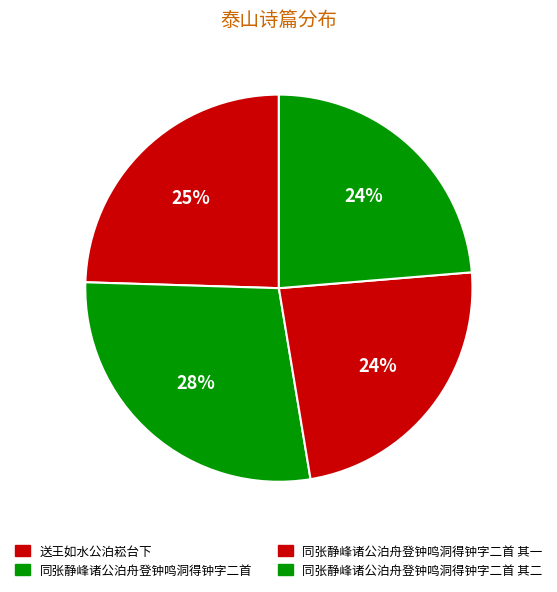

What is the smallest slice in the pie chart?

同张静峰诸公泊舟登钟鸣洞得钟字二首 其一